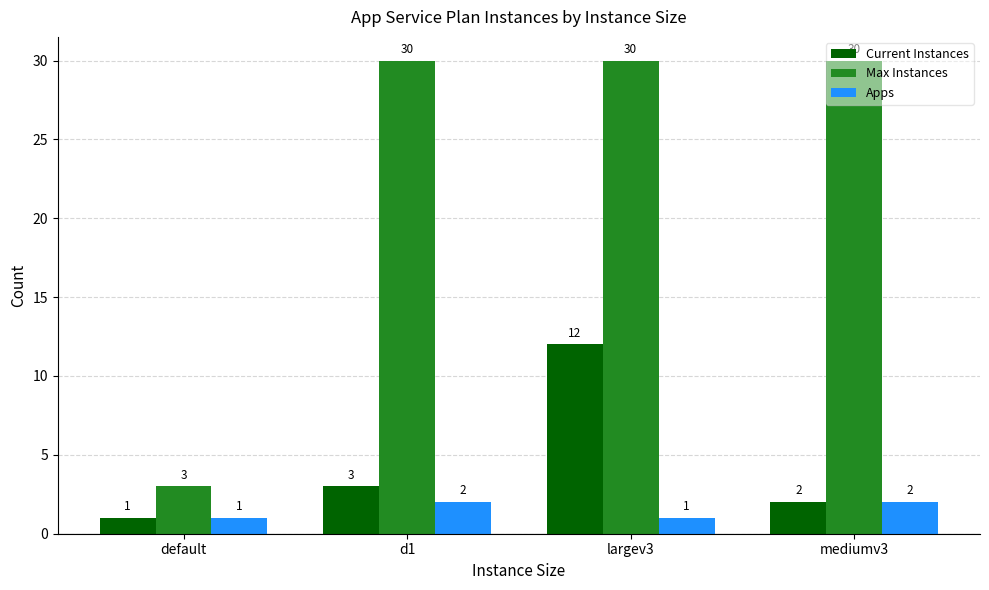

What is the total value across all series at mediumv3?

34